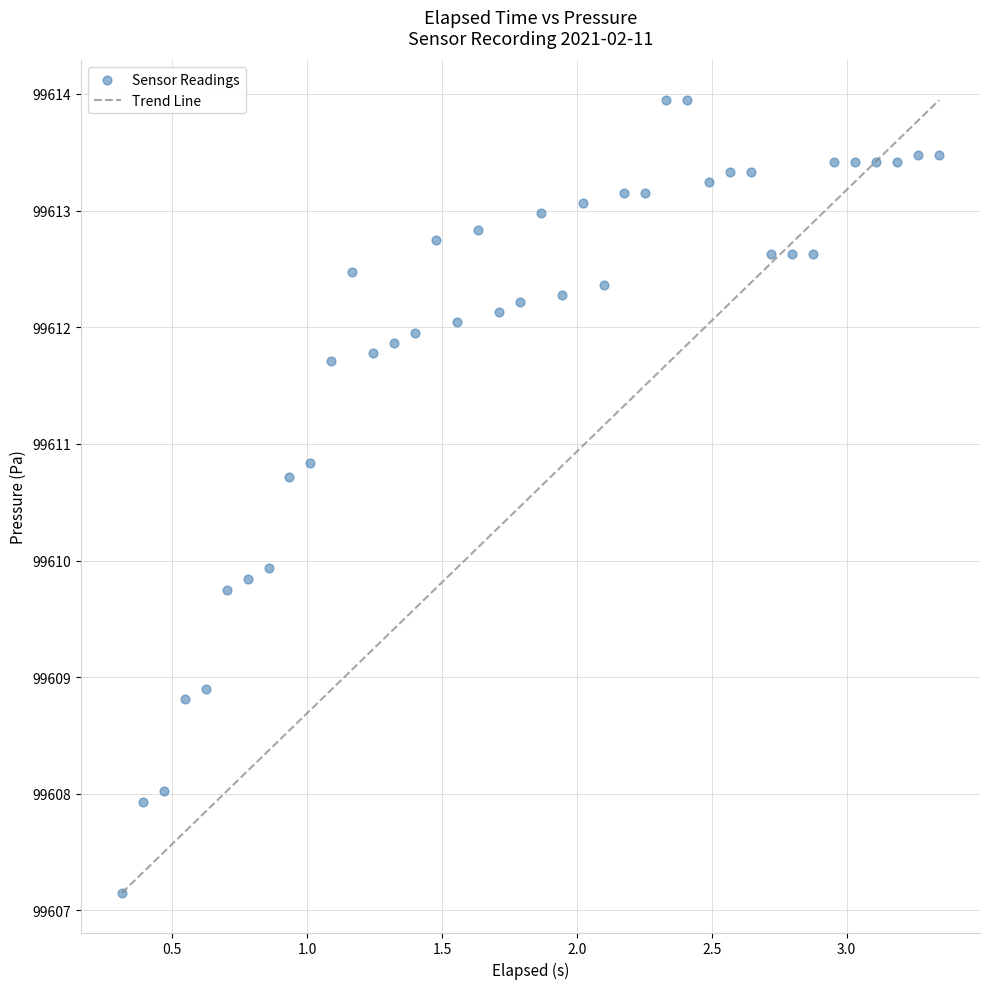

What is the range of Y values (max minus min)?

6.8